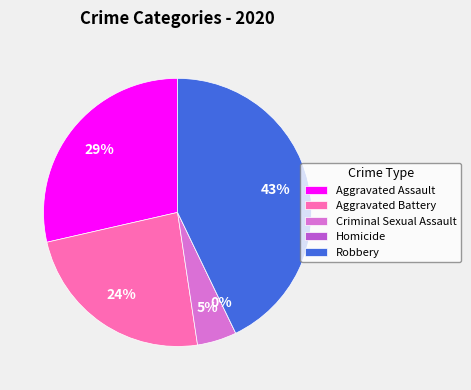

The Aggravated Battery slice represents 24% of the pie. True or false?

True